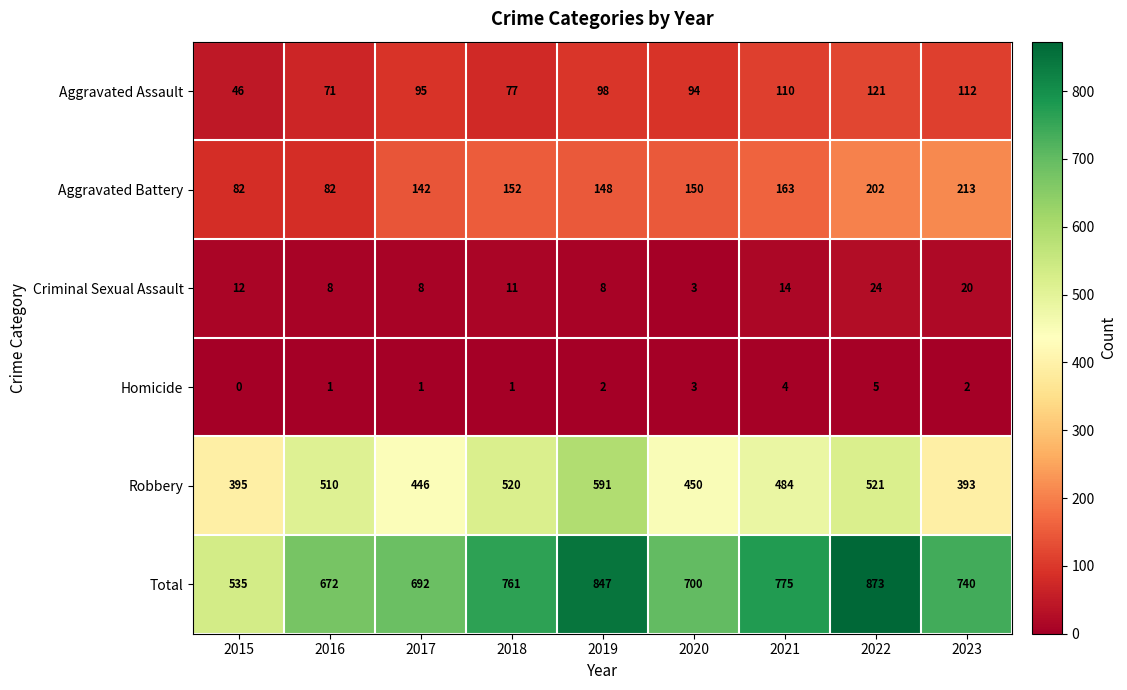

Rank the series at 2017 from lowest to highest value.

Homicide, Criminal Sexual Assault, Aggravated Assault, Aggravated Battery, Robbery, Total